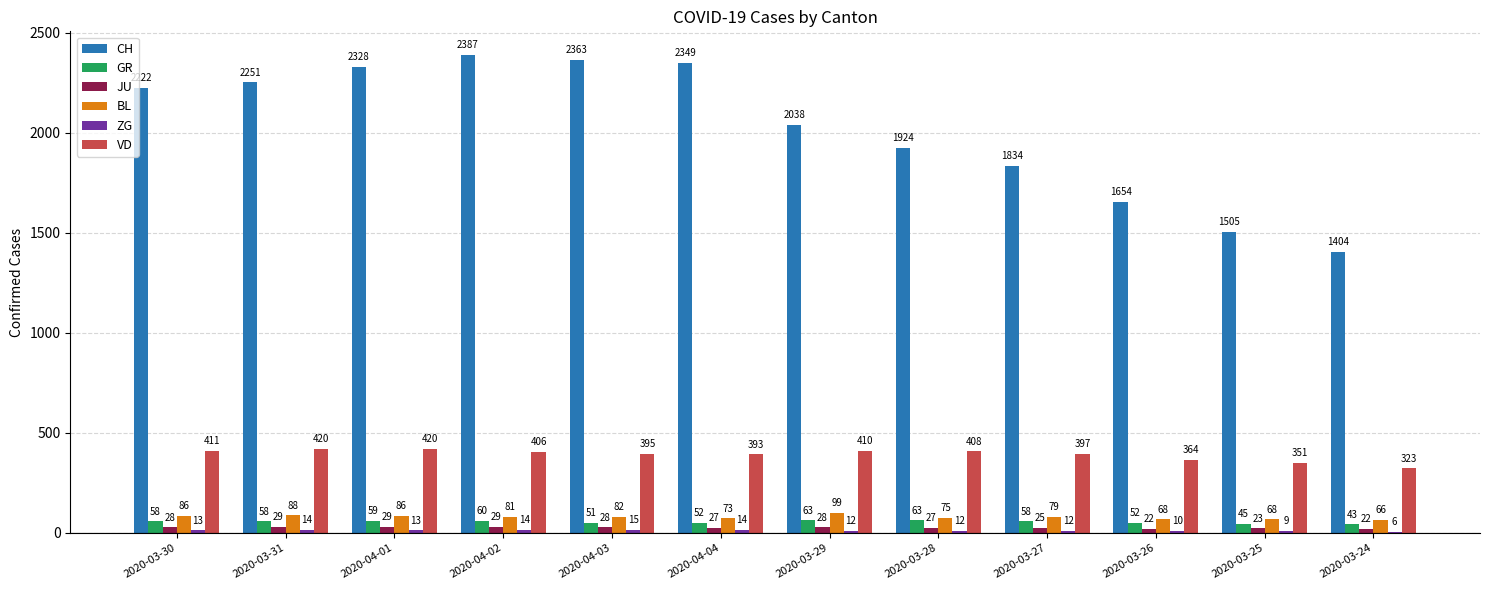

The VD series shows 581 at 2020-03-26. True or false?

False